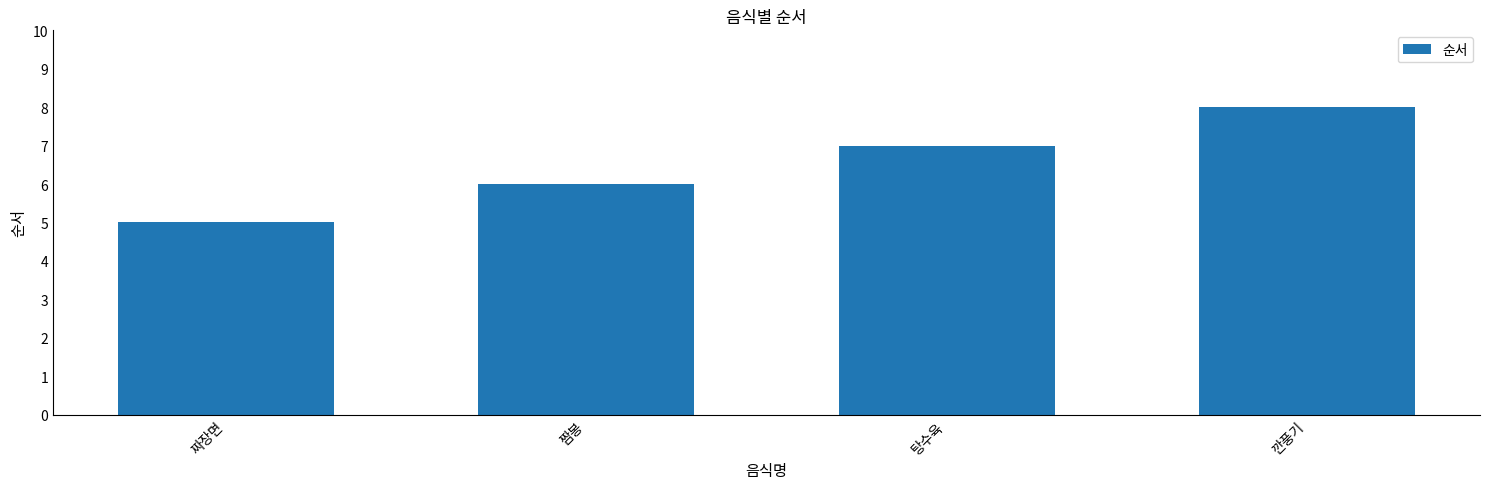

At which label is the value closest to 6?

짬봉